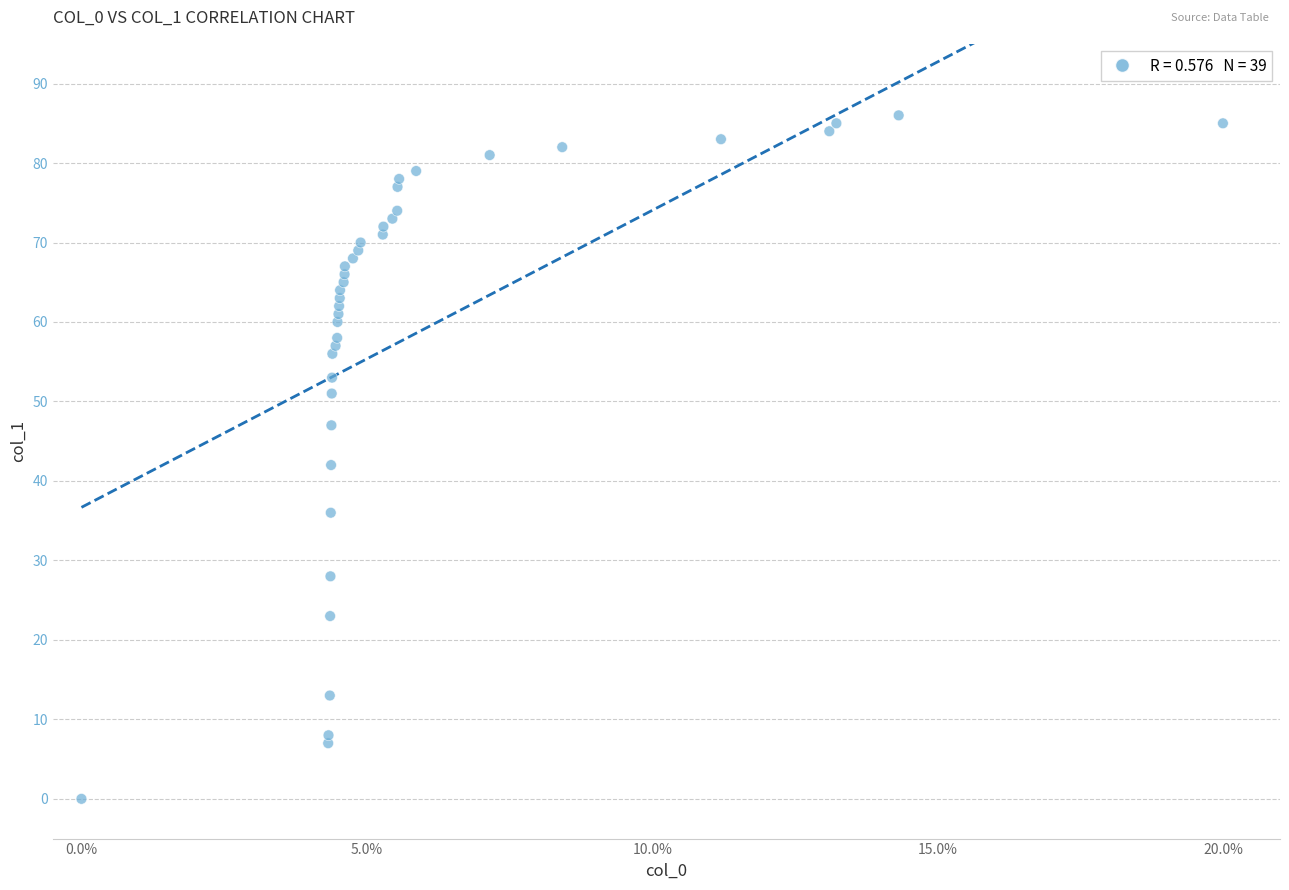

What is the range of Y values (max minus min)?

86